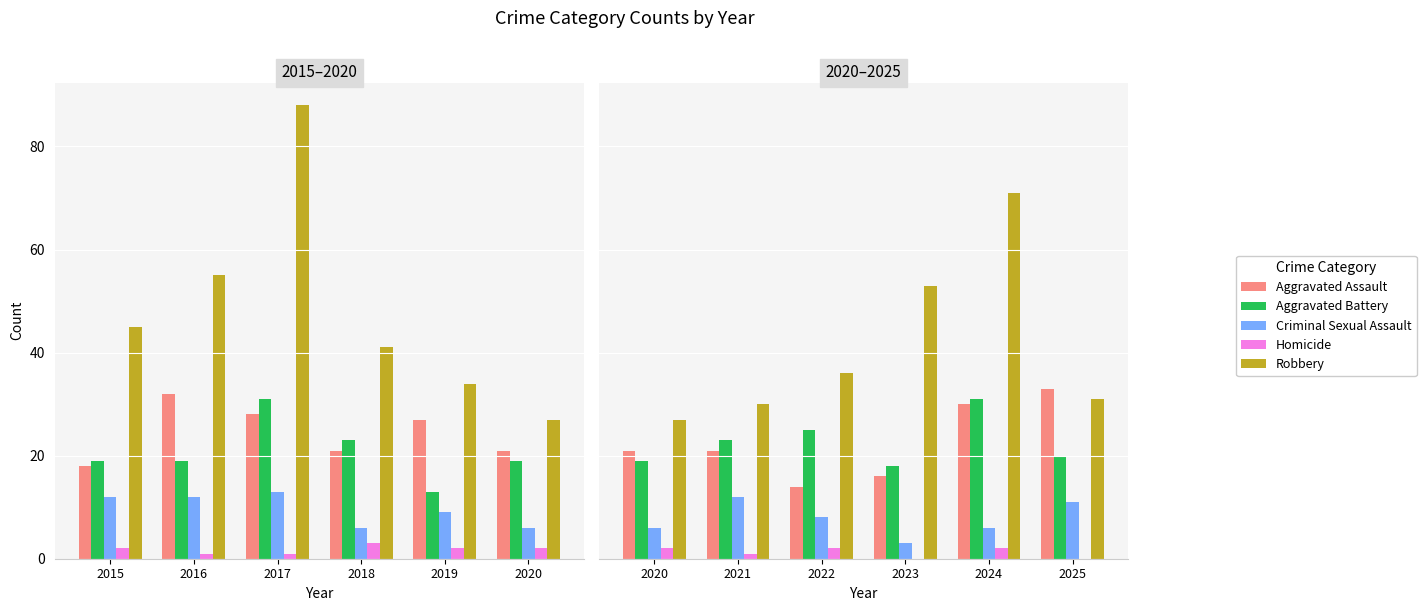

How many groups of bars are there?

6